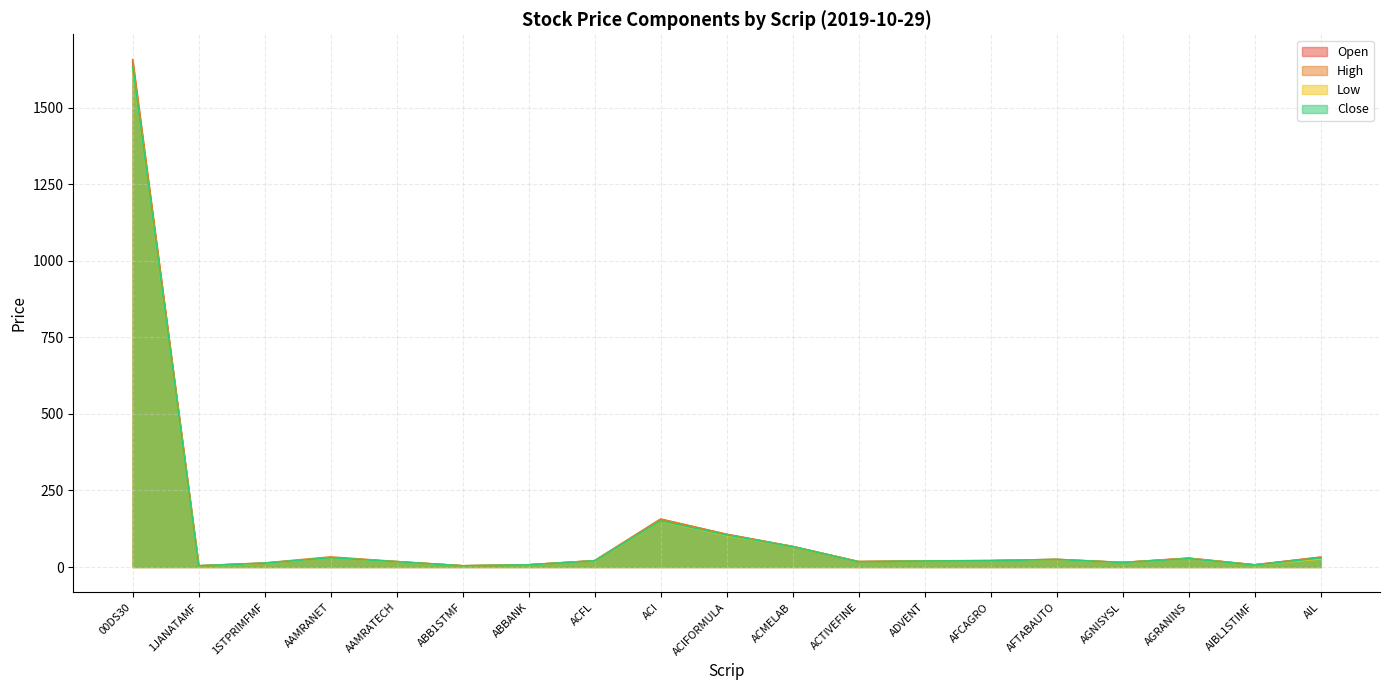

What is the total value across all series at AIBL1STIMF?

27.4